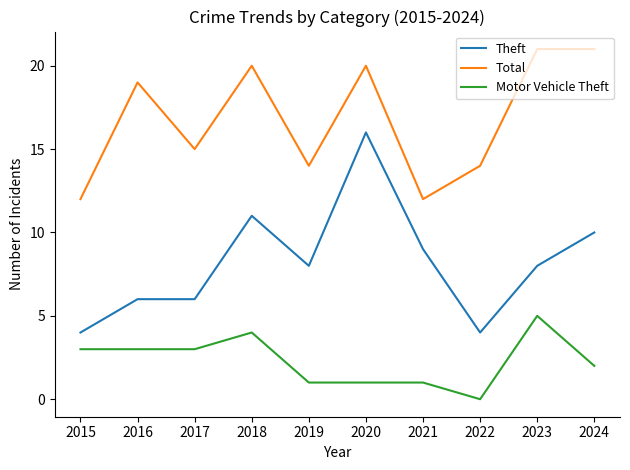

How many lines are shown in the chart?

3